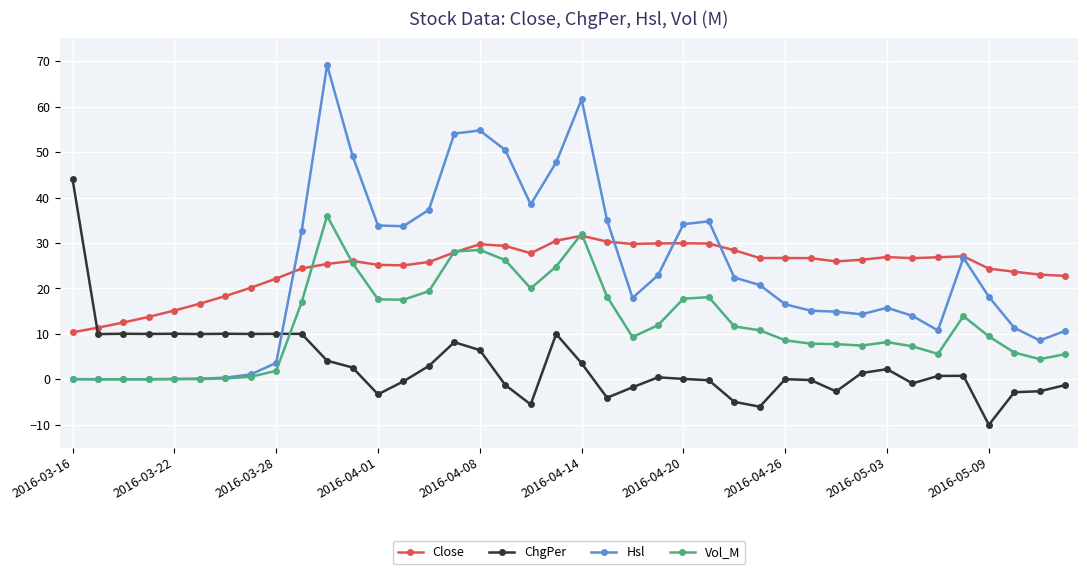

Rank the series by their maximum value, from lowest to highest.

Close, Vol_M, ChgPer, Hsl